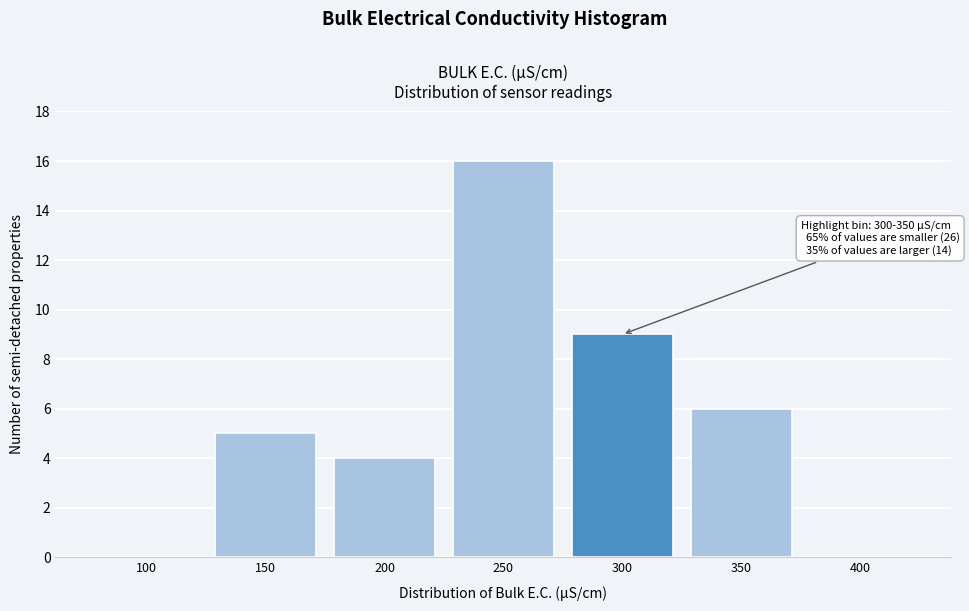

Reading left to right, transcribe all the data shown in this chart.

100=0	150=5	200=4	250=16	300=9	350=6	400=0